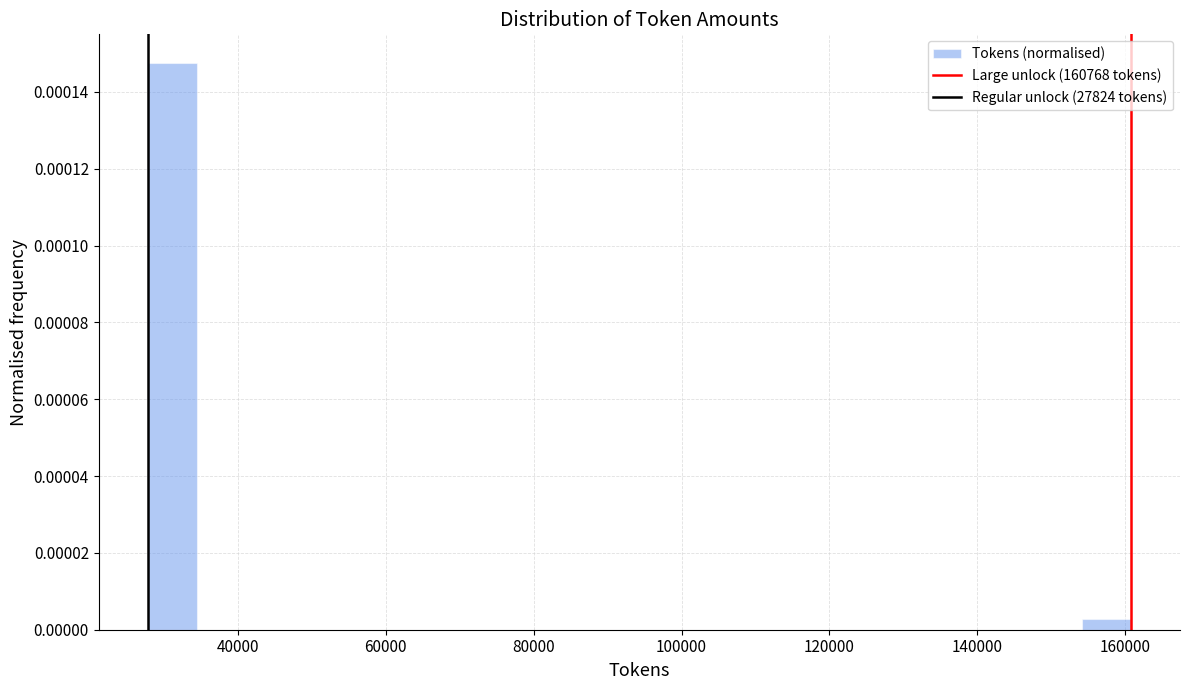

Read against the x-axis, roughly where is the centre of the tallest bar?

32000